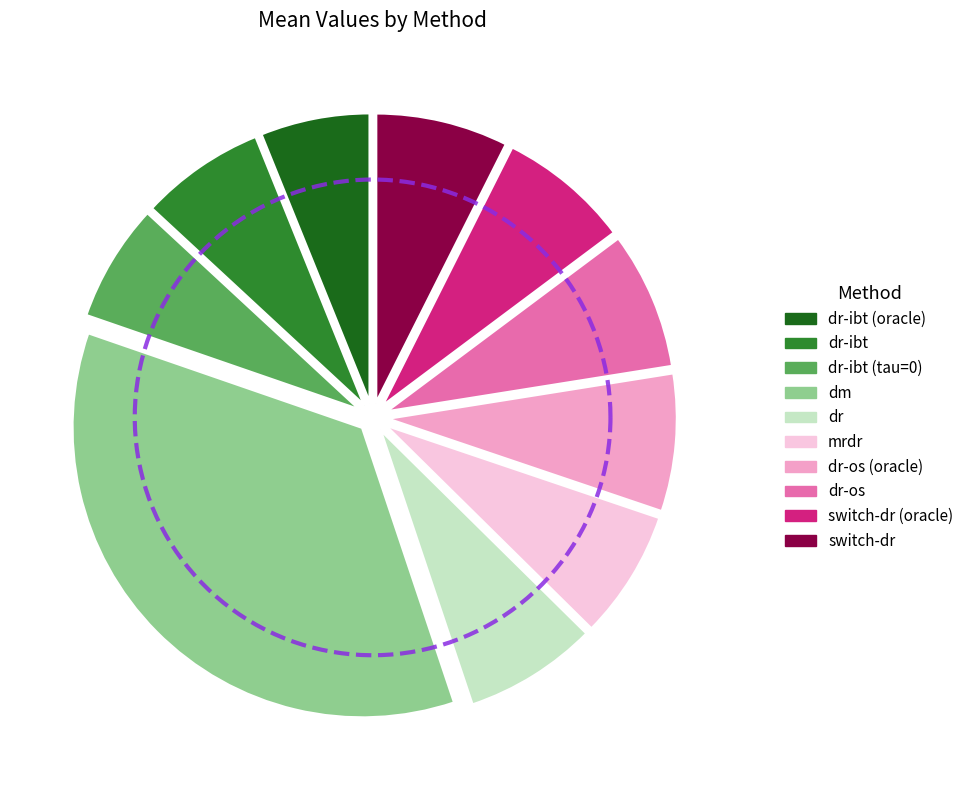

Count the number of slices in the pie.

10